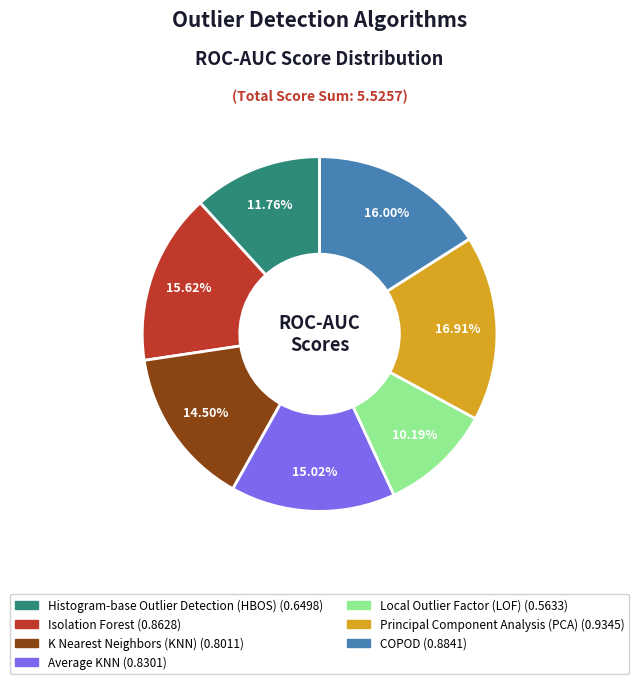

What percentage is the Principal Component Analysis (PCA) slice, to the nearest percent?

17%